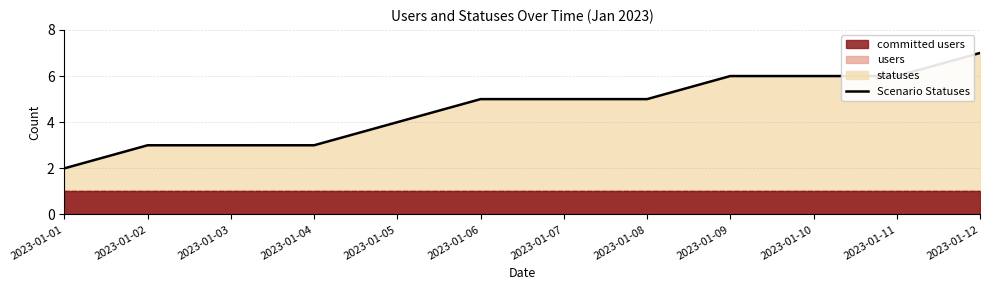

True or false: User Boundary and Scenario Statuses intersect in this chart.

False